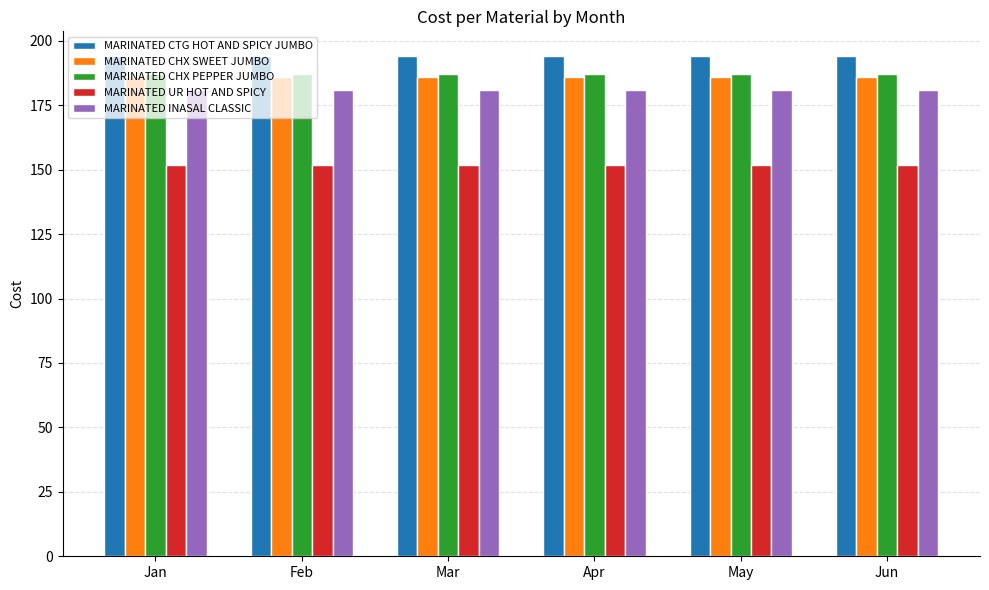

Is it true that MARINATED UR HOT AND SPICY equals 152 at Jan?

True